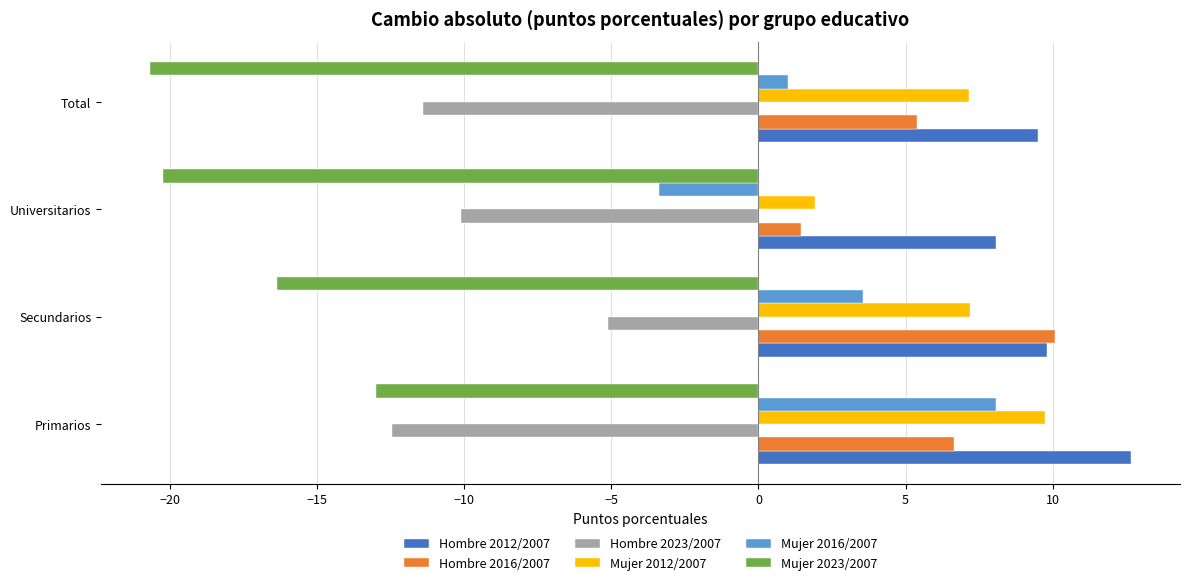

What is the average value of the Hombre 2016/2007 series?

5.9